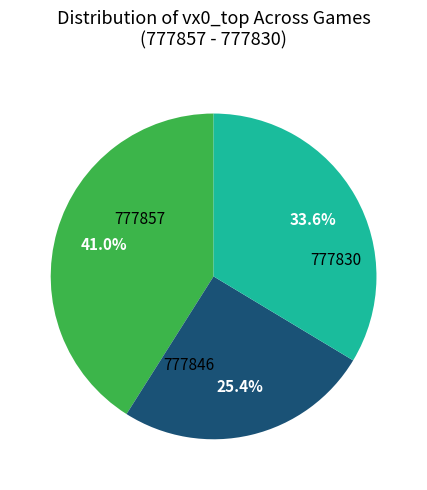

How many segments does this pie chart have?

3